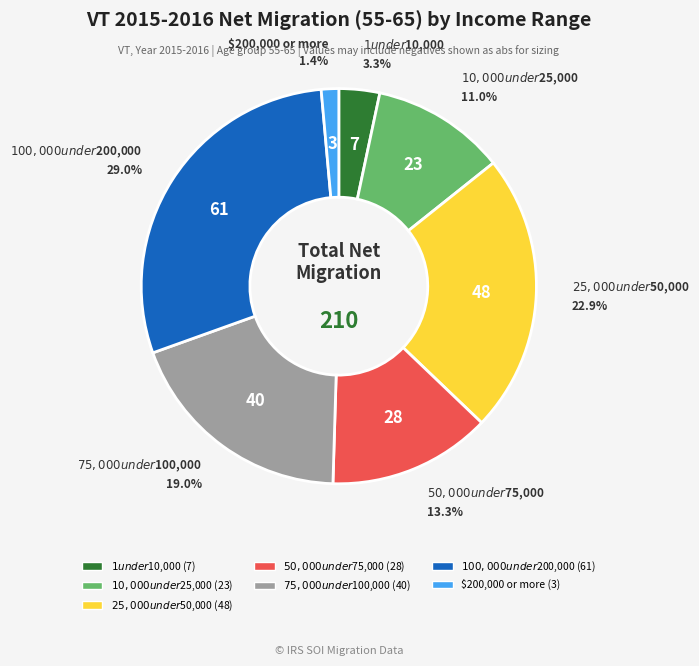

To the nearest percent, what is the difference between the largest and smallest slice percentages?

28%